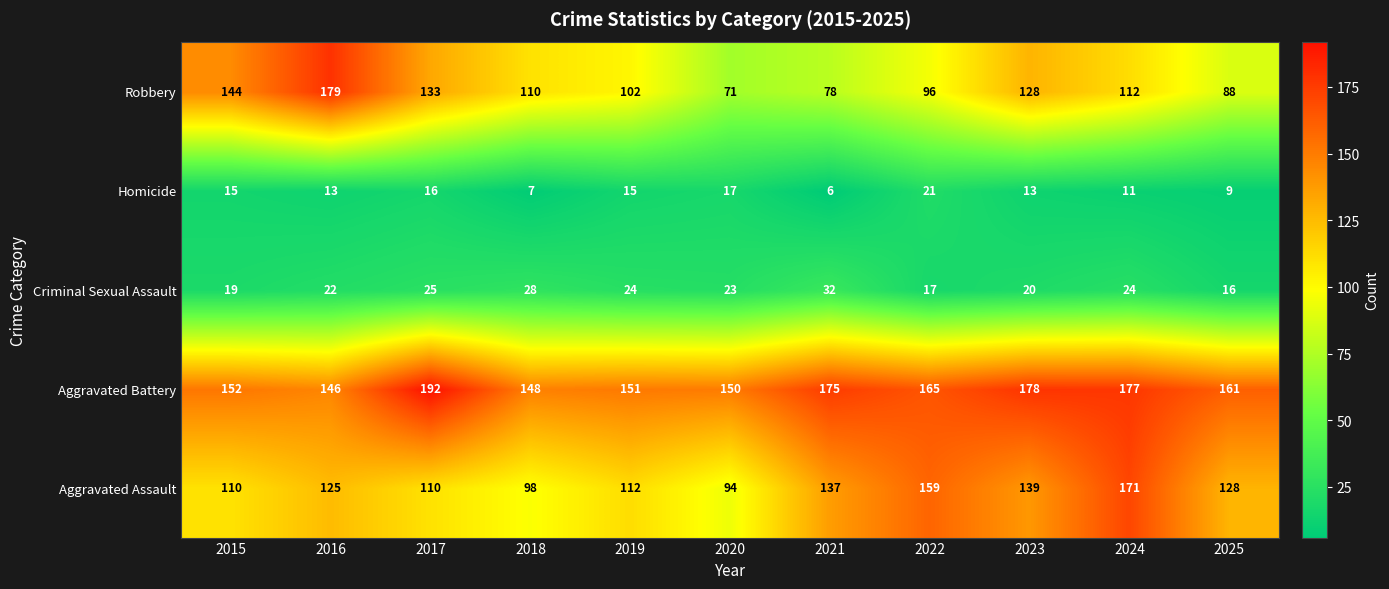

Which series changed the most between 2016 and 2019?

Robbery